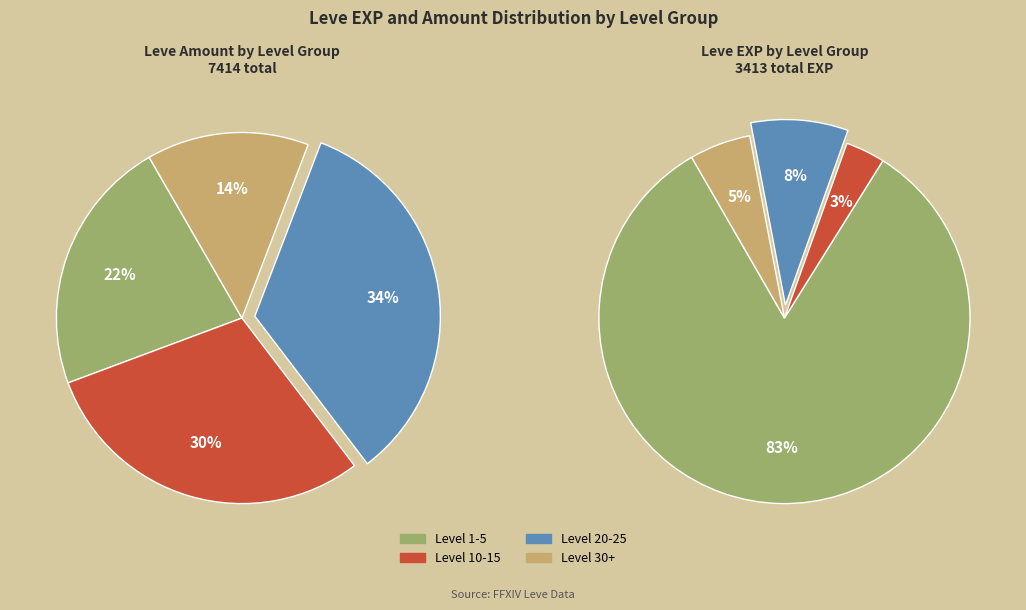

What is the ratio of the value at 5 to the value at 20?

0.6